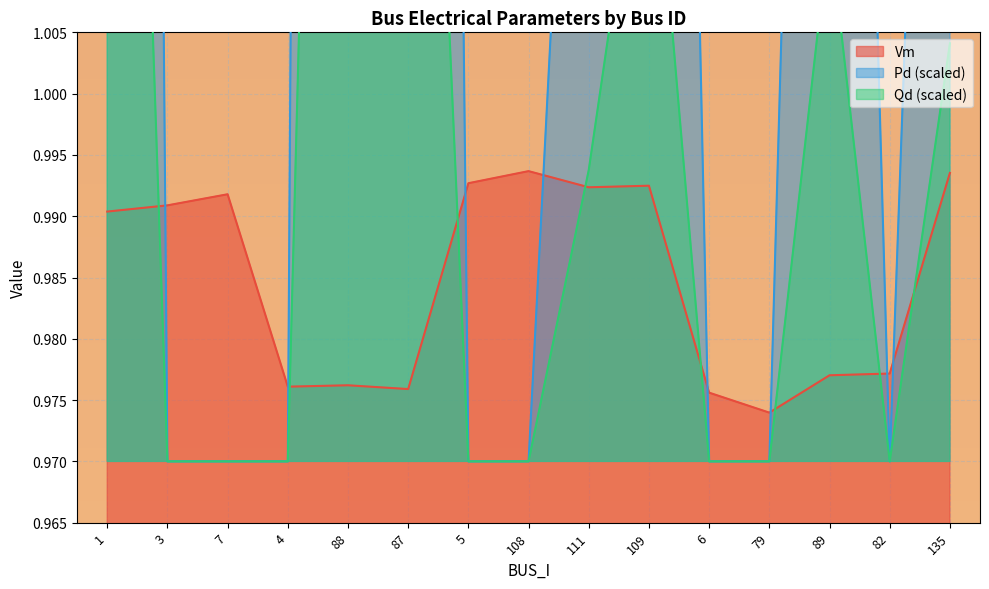

What is the spread (max minus min) of values at 1?

0.6